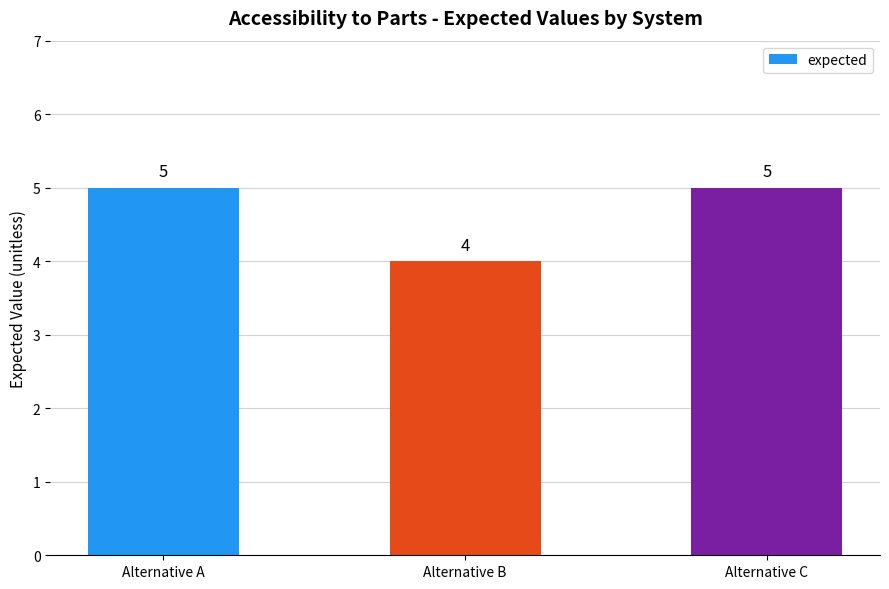

What is the value of the 1st bar from the left?

5